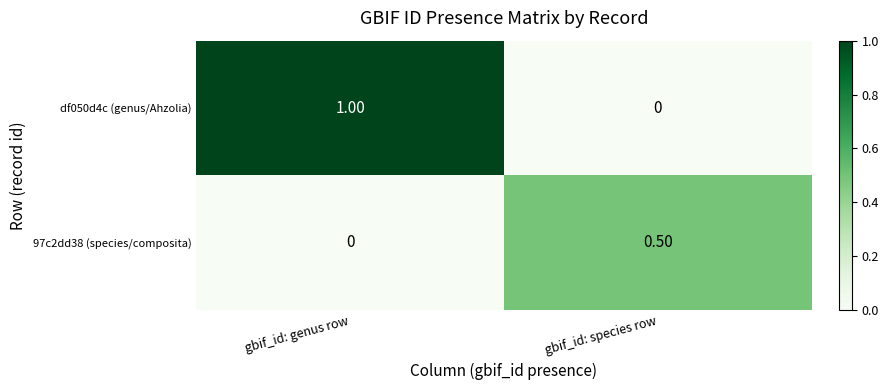

Rank the series by their maximum value, from lowest to highest.

97c2dd38 (species/composita), df050d4c (genus/Ahzolia)